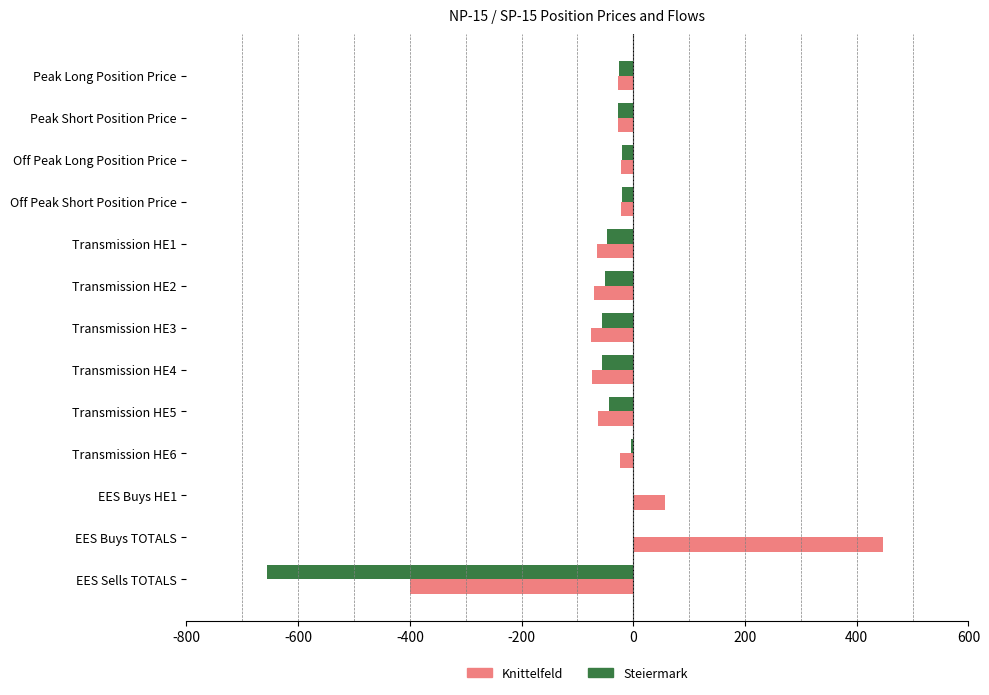

Which category has the highest value in the Knittelfeld series?

EES Buys TOTALS